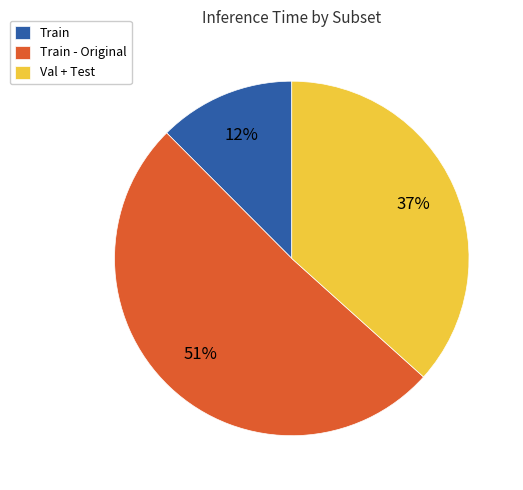

How many segments does this pie chart have?

3